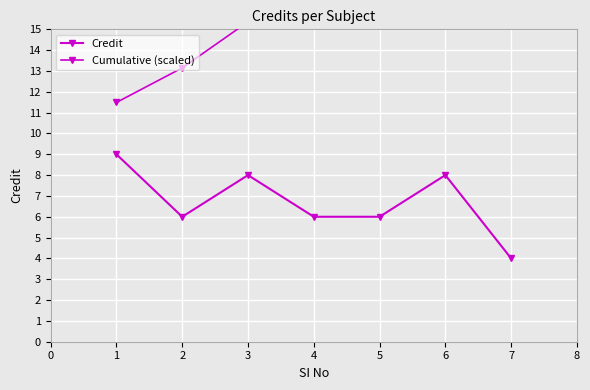

List the labels in order of Credit value, largest first.

1, 3, 6, 2, 4, 5, 7